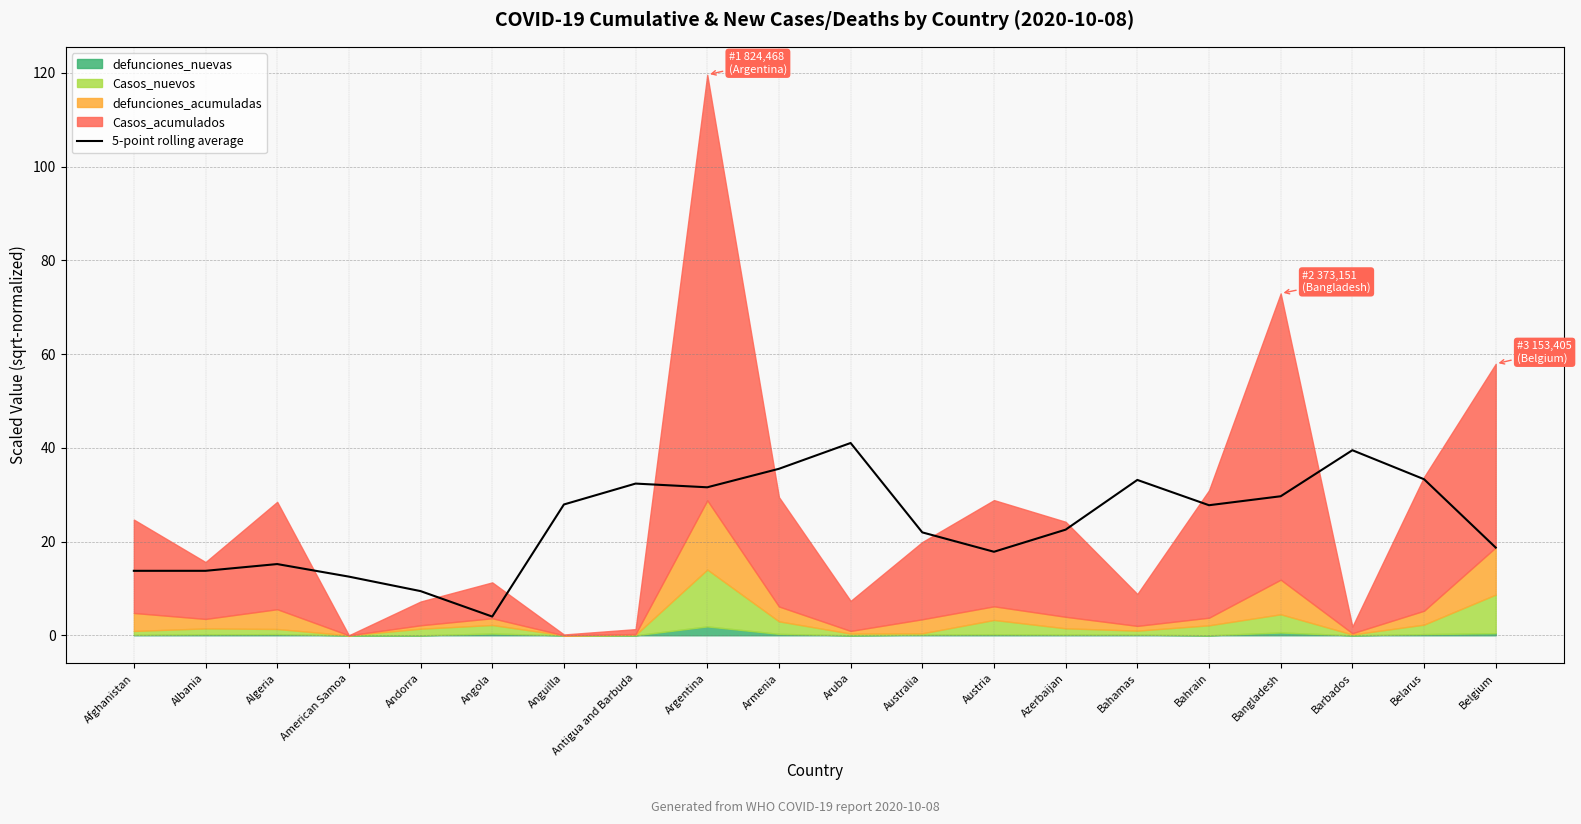

The chart shows a value of 31.6 at Argentina. True or false?

True